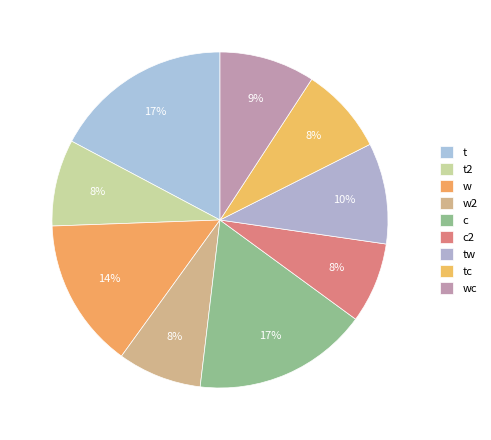

How many segments does this pie chart have?

9